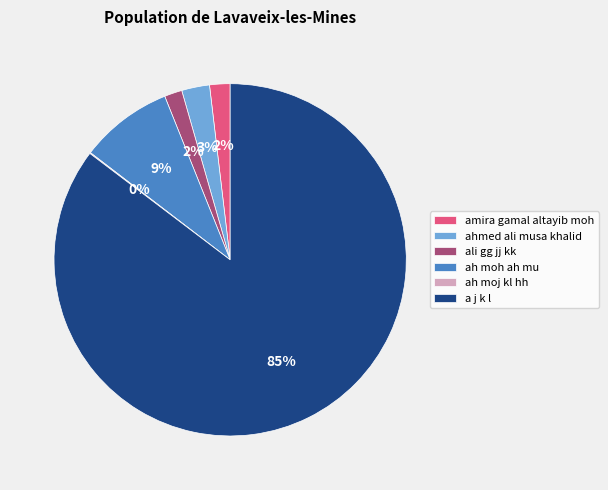

Does any single category account for the majority?

Yes